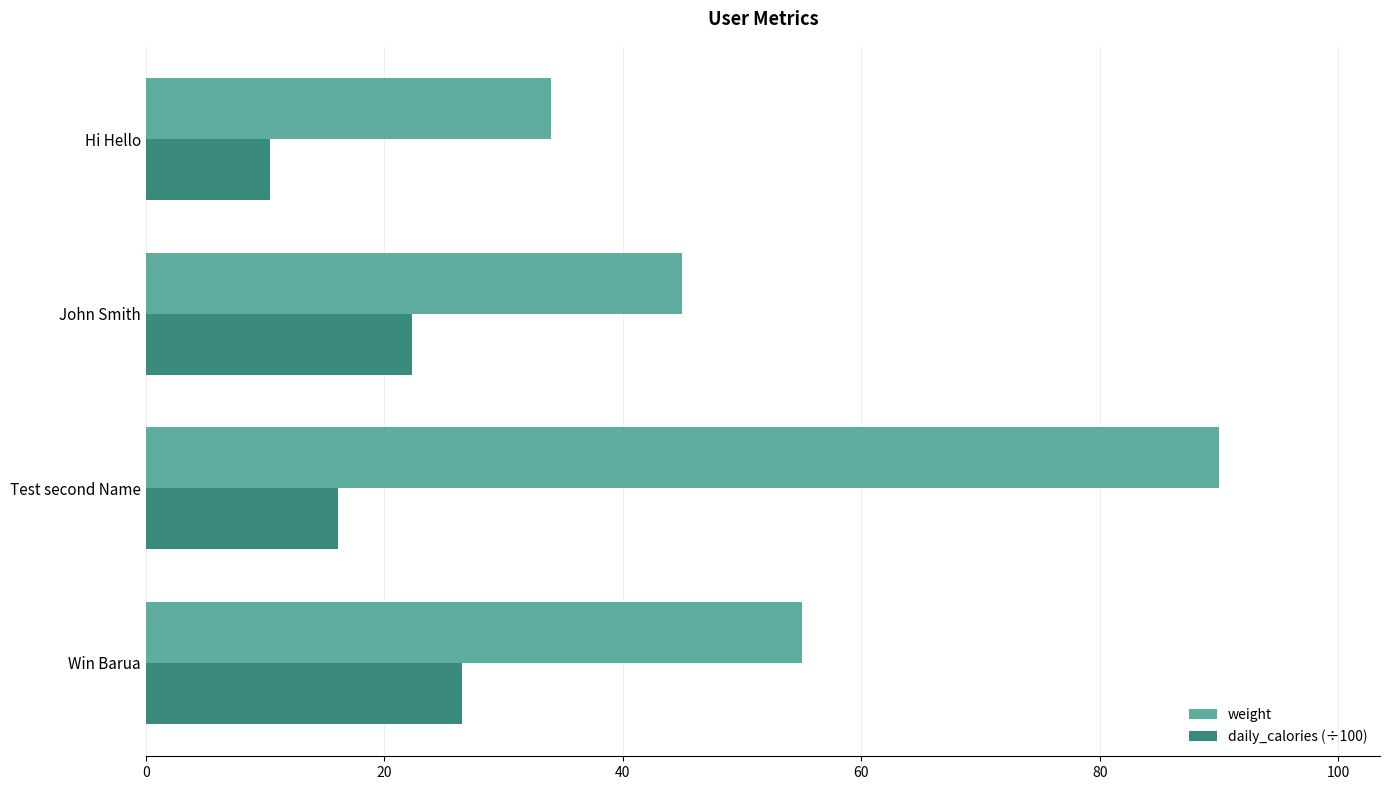

Which category has the highest value across all series?

Test second Name